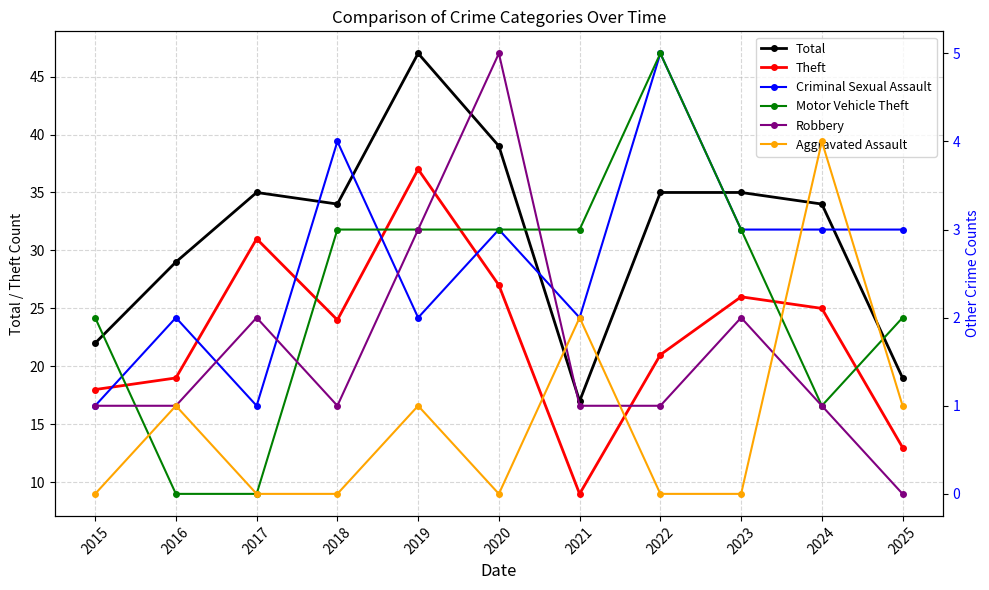

Which series has the largest range (max minus min)?

Total